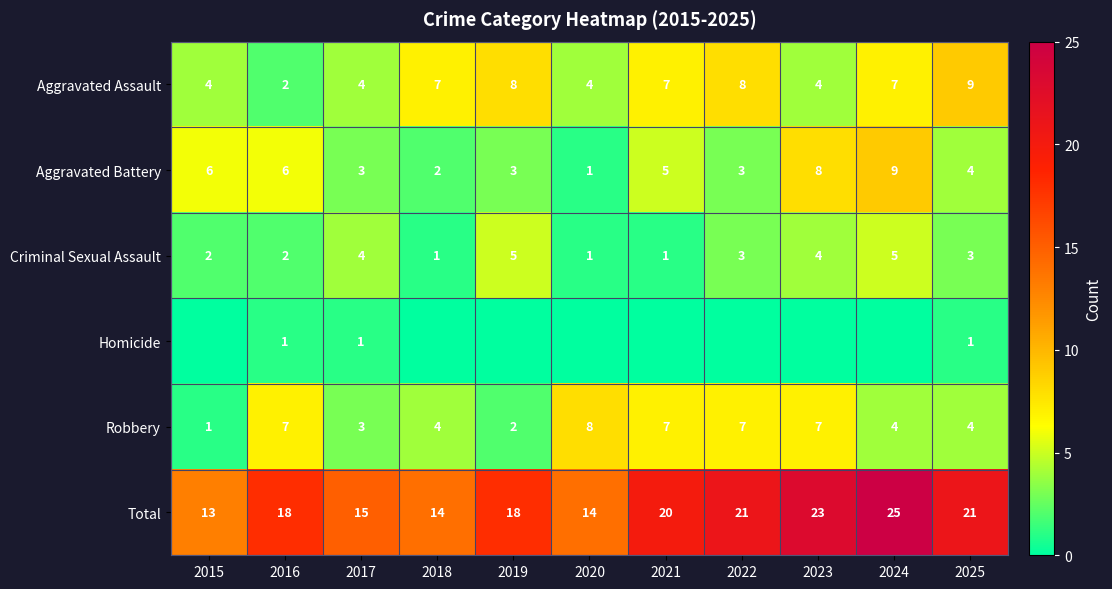

What is the highest value of the Aggravated Assault series?

9